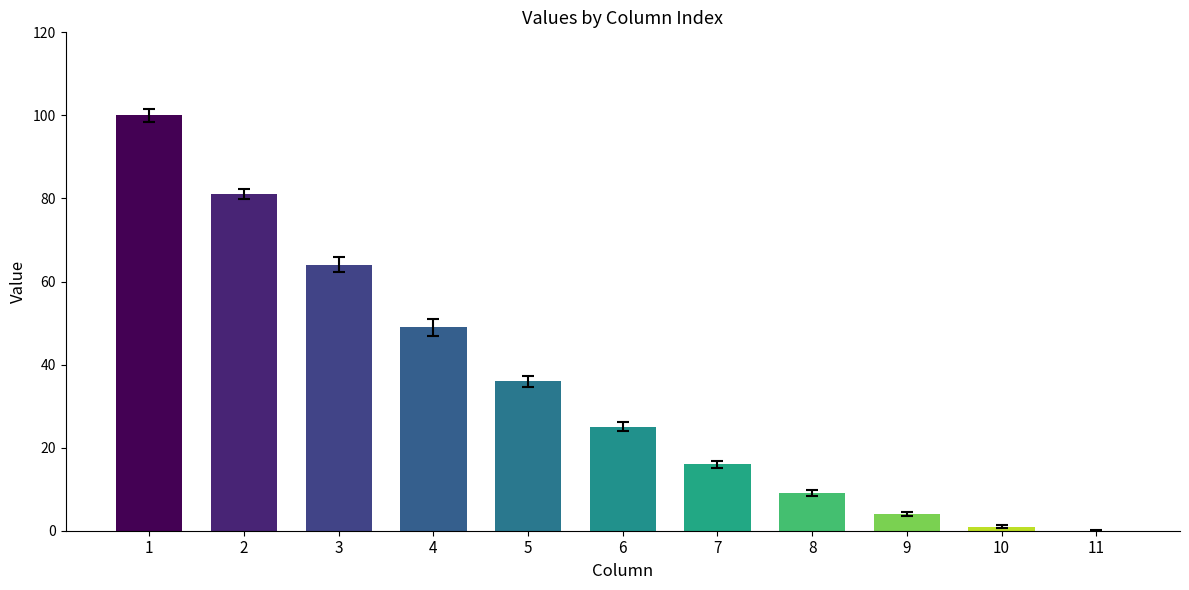

What is the difference between the maximum and minimum values?

100